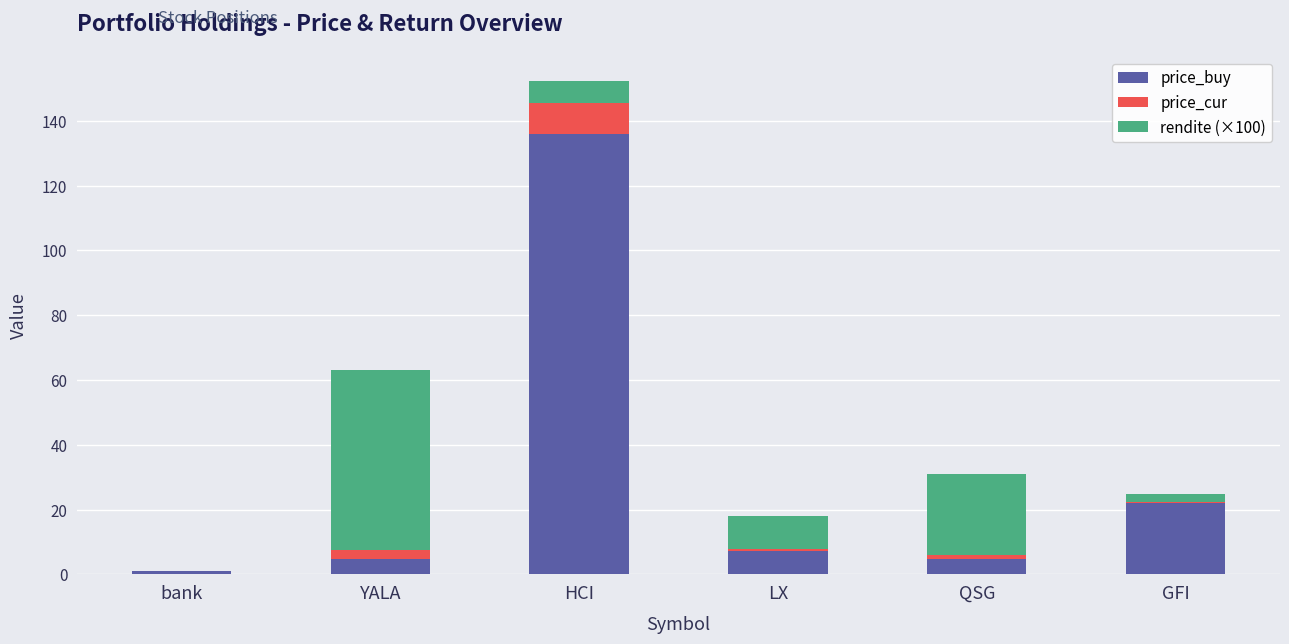

At which category is the sum across all series the highest?

HCI